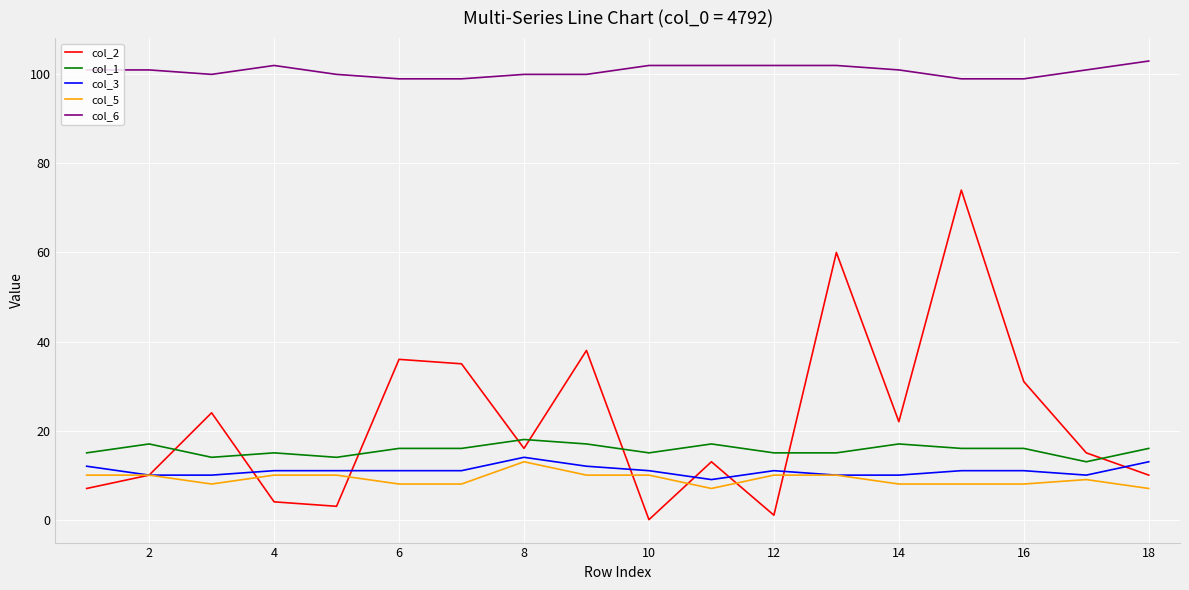

What is the maximum value shown in the chart?

103